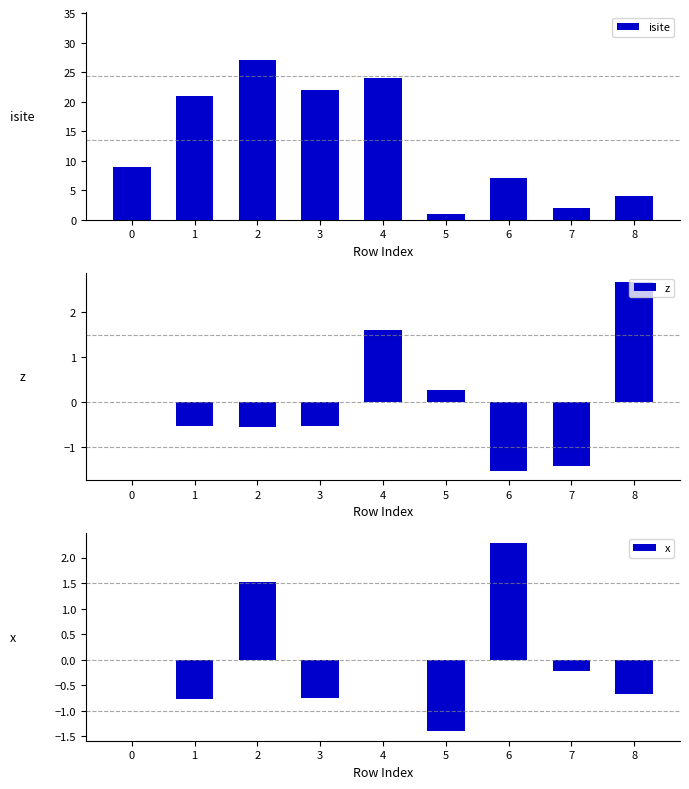

Reading right to left, list all the values displayed in this chart.

isite: 8=4.0	7=2.0	6=7.0	5=1.0	4=24.0	3=22.0	2=27.0	1=21.0	0=9.0
z: 8=2.7	7=-1.4	6=-1.5	5=0.3	4=1.6	3=-0.5	2=-0.5	1=-0.5	0=0.0
x: 8=-0.7	7=-0.2	6=2.3	5=-1.4	4=0.0	3=-0.8	2=1.5	1=-0.8	0=0.0